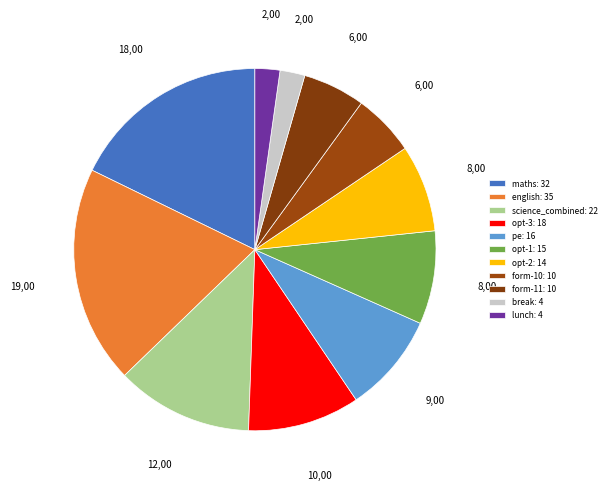

Count the number of slices in the pie.

11